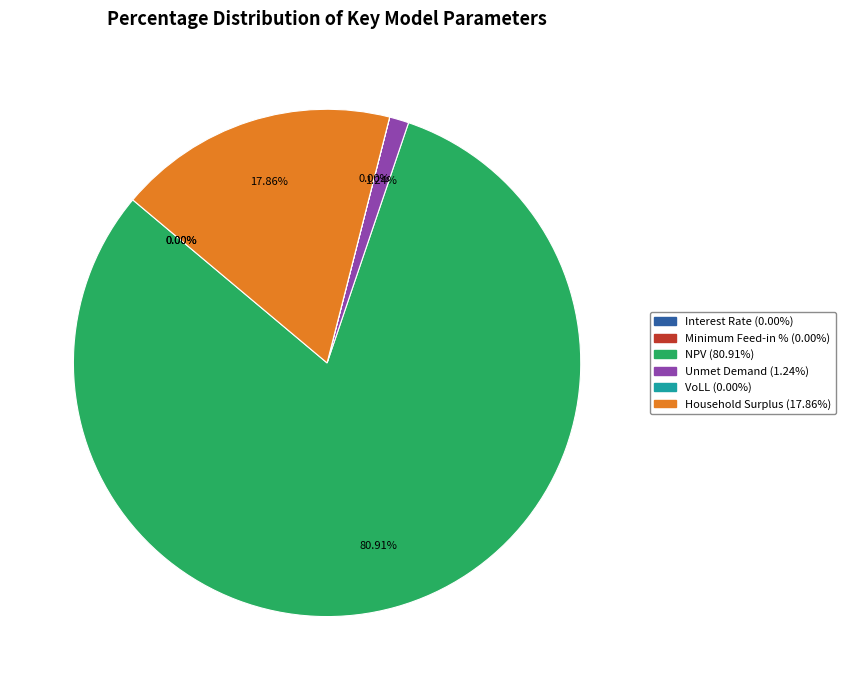

Does NPV account for over 50% of the chart?

Yes